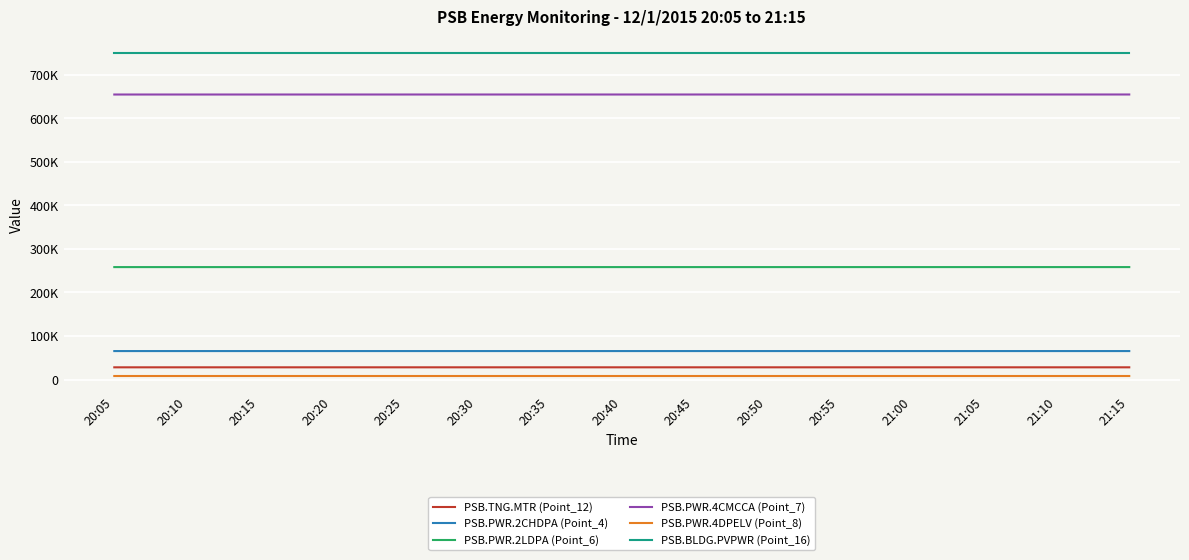

What is the label of the 10th point from the left?

20:50